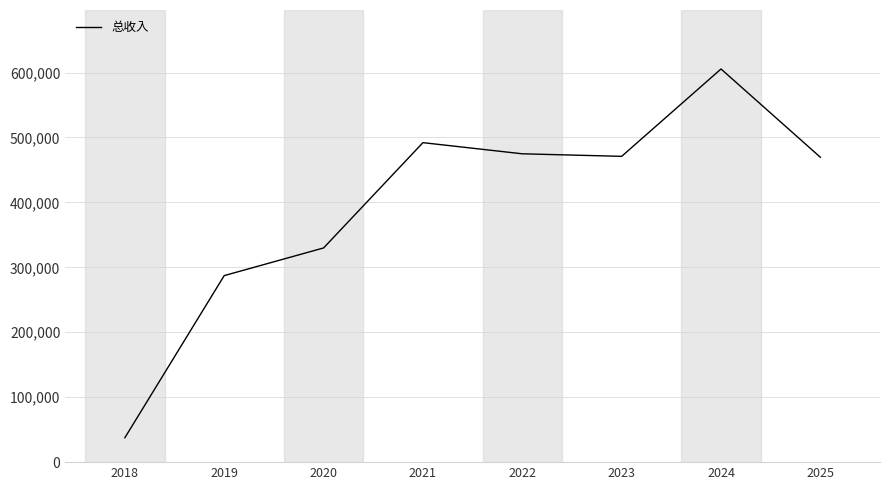

True or false: there are more than 0 points higher than both neighbors.

True